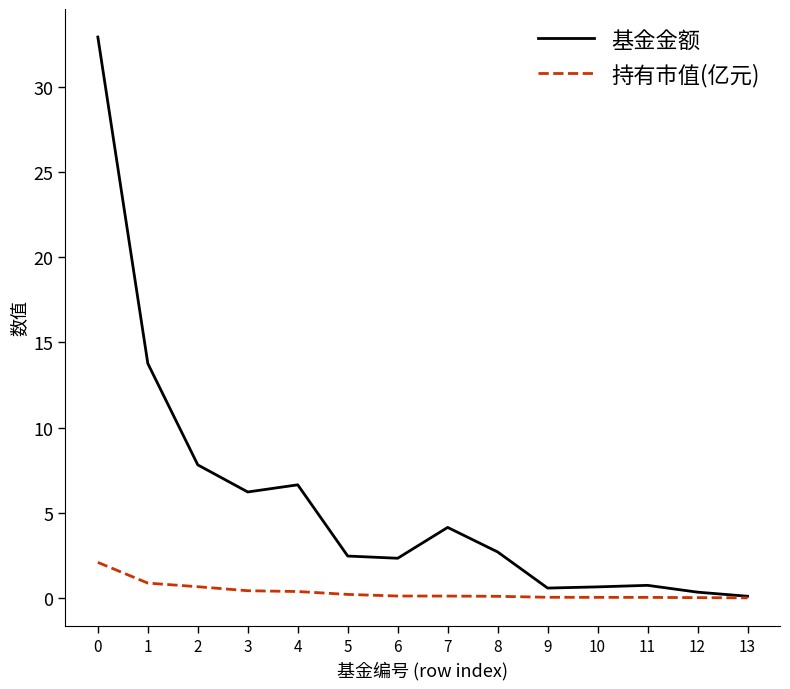

What is the difference between the maximum and minimum values in the 持有市值(亿元) series?

2.1